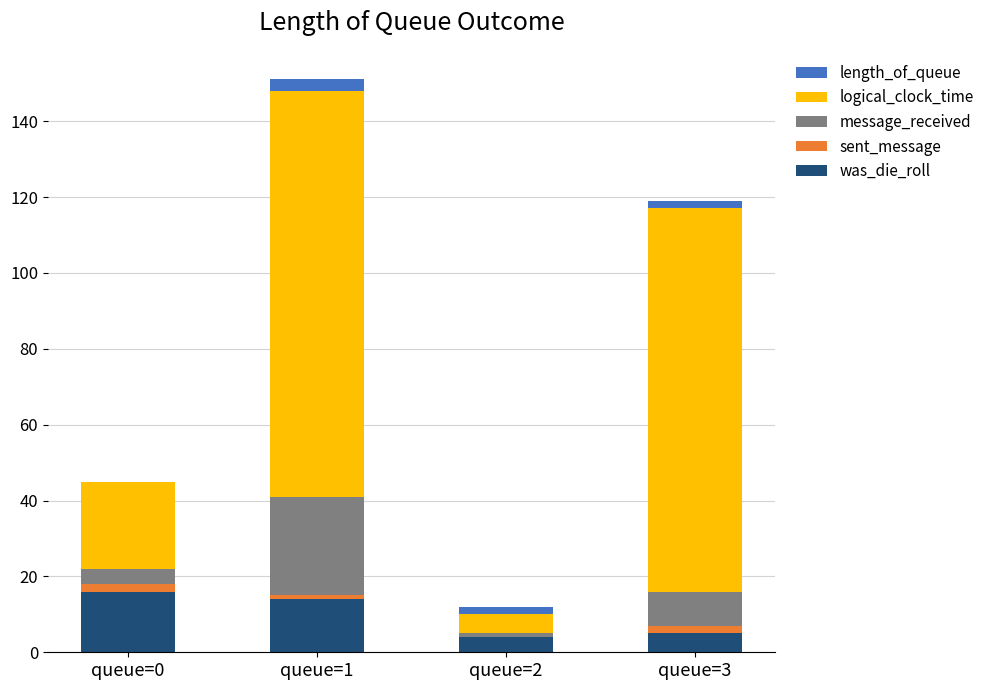

The was_die_roll series shows 16 at queue=0. True or false?

True